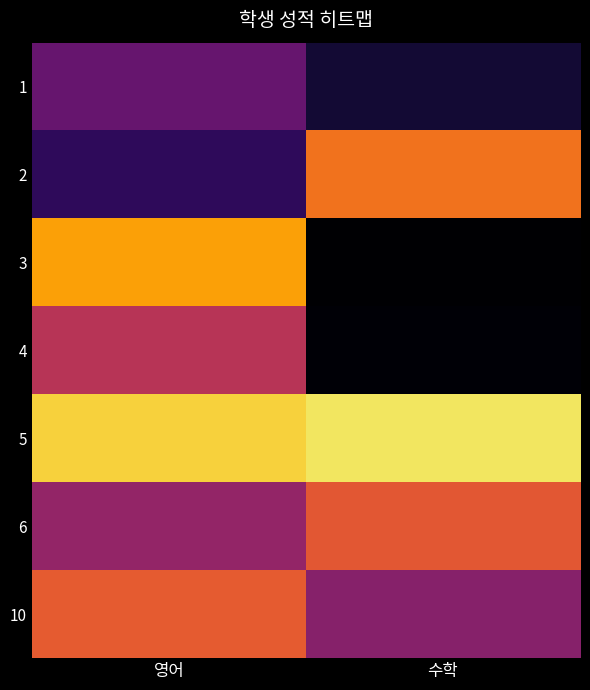

How many data points does each series have?

2